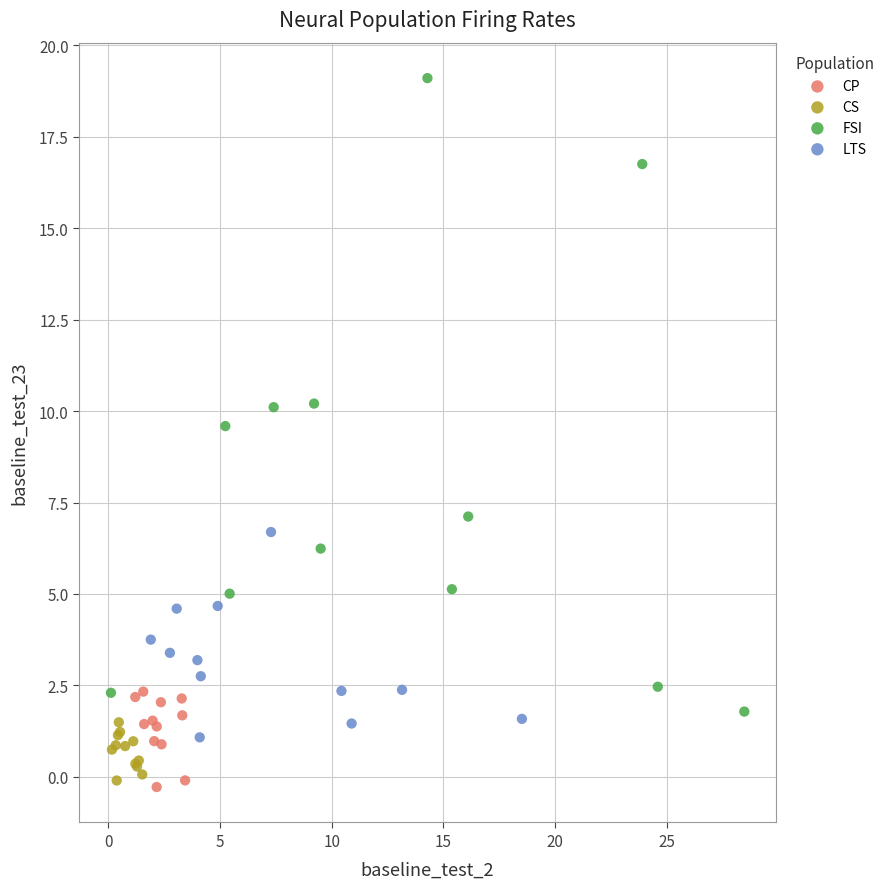

Which series contains the highest Y value?

FSI